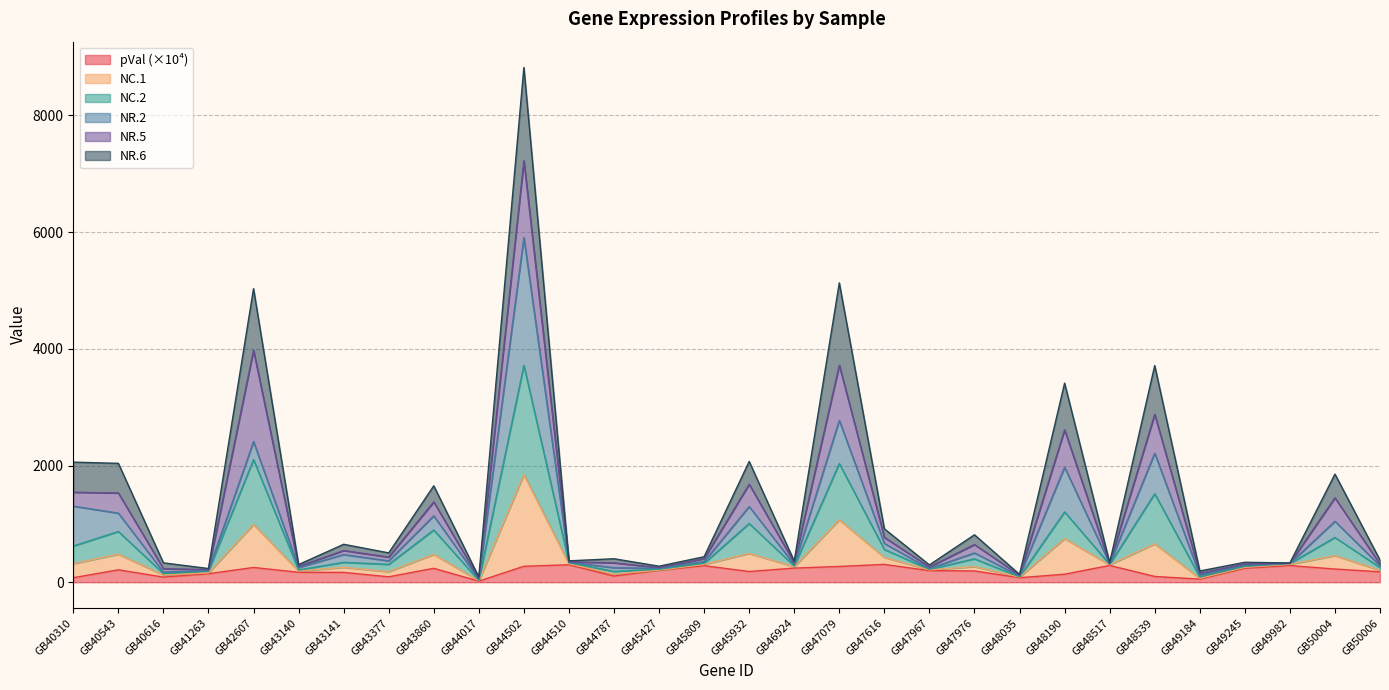

What is the smallest value displayed?

17.9